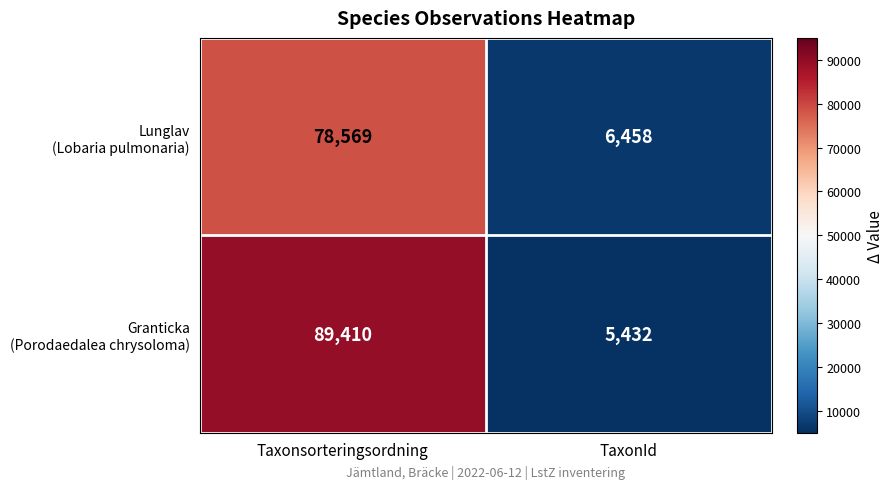

What is the spread (max minus min) of values at Taxonsorteringsordning?

10841